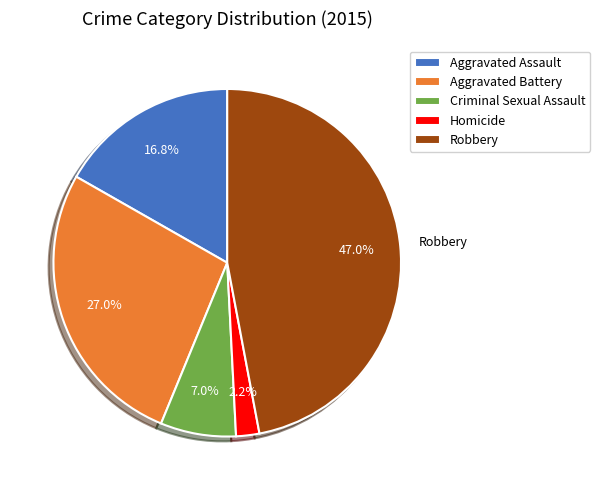

Does Robbery account for over 50% of the chart?

No